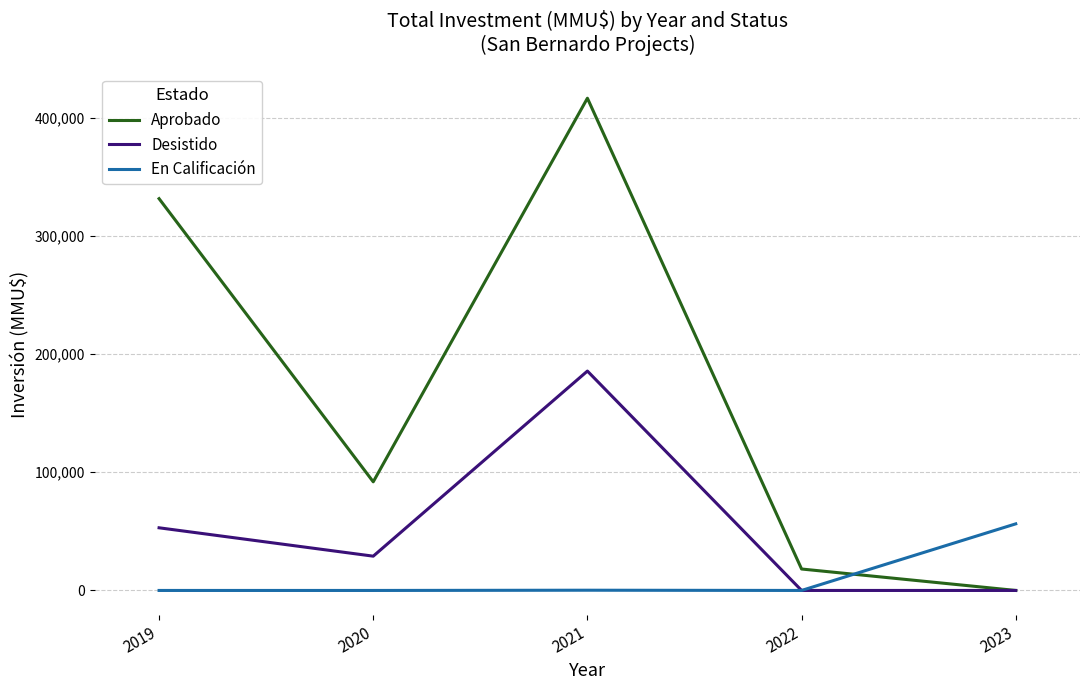

How many intersections are there between En Calificación and Aprobado?

1